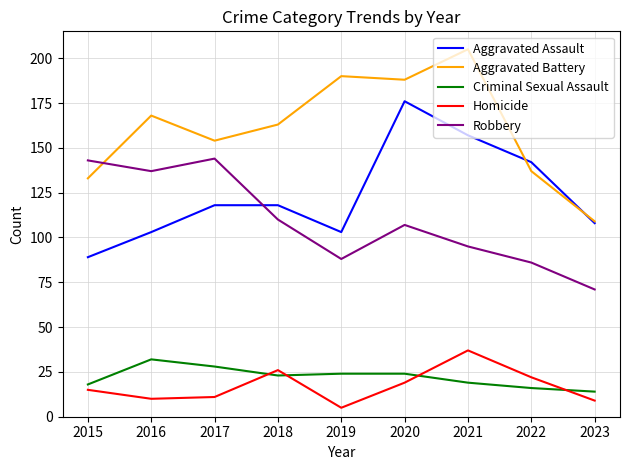

Is it true that Homicide equals 19 at 2020?

True